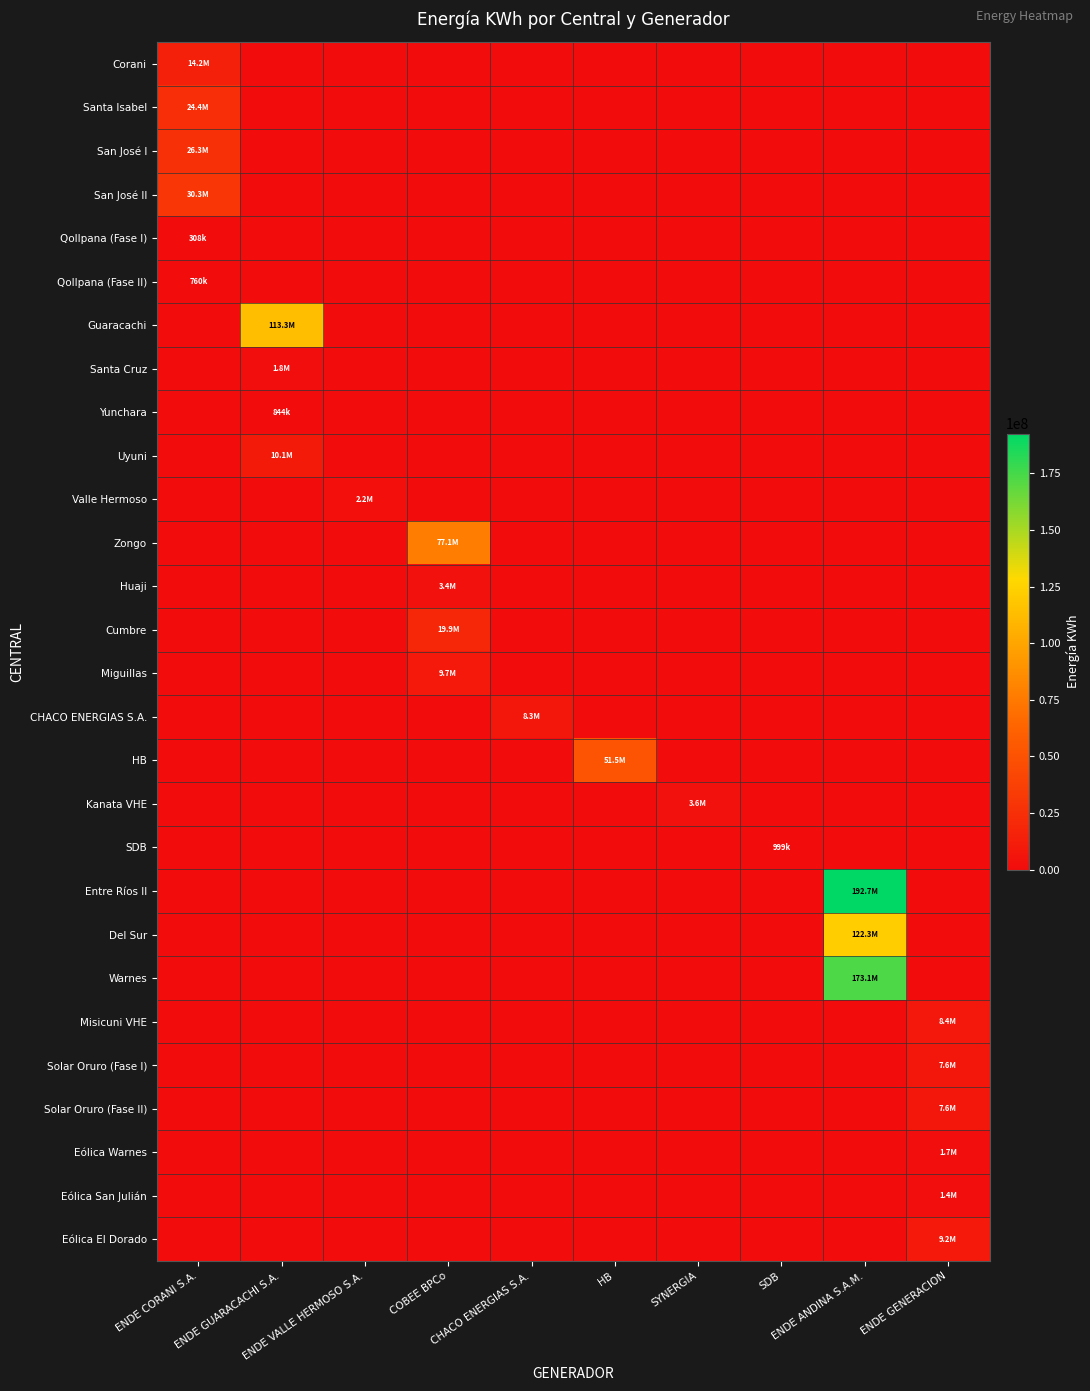

Reading left to right, what are all the values shown in this chart?

Corani: ENDE CORANI S.A.=14213664	ENDE GUARACACHI S.A.=0	ENDE VALLE HERMOSO S.A.=0	COBEE BPCo=0	CHACO ENERGIAS S.A.=0	HB=0	SYNERGIA=0	SDB=0	ENDE ANDINA S.A.M.=0	ENDE GENERACION=0
Santa Isabel: ENDE CORANI S.A.=24397967	ENDE GUARACACHI S.A.=0	ENDE VALLE HERMOSO S.A.=0	COBEE BPCo=0	CHACO ENERGIAS S.A.=0	HB=0	SYNERGIA=0	SDB=0	ENDE ANDINA S.A.M.=0	ENDE GENERACION=0
San José I: ENDE CORANI S.A.=26305290	ENDE GUARACACHI S.A.=0	ENDE VALLE HERMOSO S.A.=0	COBEE BPCo=0	CHACO ENERGIAS S.A.=0	HB=0	SYNERGIA=0	SDB=0	ENDE ANDINA S.A.M.=0	ENDE GENERACION=0
San José II: ENDE CORANI S.A.=30331477	ENDE GUARACACHI S.A.=0	ENDE VALLE HERMOSO S.A.=0	COBEE BPCo=0	CHACO ENERGIAS S.A.=0	HB=0	SYNERGIA=0	SDB=0	ENDE ANDINA S.A.M.=0	ENDE GENERACION=0
Qollpana (Fase I): ENDE CORANI S.A.=307661	ENDE GUARACACHI S.A.=0	ENDE VALLE HERMOSO S.A.=0	COBEE BPCo=0	CHACO ENERGIAS S.A.=0	HB=0	SYNERGIA=0	SDB=0	ENDE ANDINA S.A.M.=0	ENDE GENERACION=0
Qollpana (Fase II): ENDE CORANI S.A.=759862	ENDE GUARACACHI S.A.=0	ENDE VALLE HERMOSO S.A.=0	COBEE BPCo=0	CHACO ENERGIAS S.A.=0	HB=0	SYNERGIA=0	SDB=0	ENDE ANDINA S.A.M.=0	ENDE GENERACION=0
Guaracachi: ENDE CORANI S.A.=0	ENDE GUARACACHI S.A.=113316889	ENDE VALLE HERMOSO S.A.=0	COBEE BPCo=0	CHACO ENERGIAS S.A.=0	HB=0	SYNERGIA=0	SDB=0	ENDE ANDINA S.A.M.=0	ENDE GENERACION=0
Santa Cruz: ENDE CORANI S.A.=0	ENDE GUARACACHI S.A.=1794461	ENDE VALLE HERMOSO S.A.=0	COBEE BPCo=0	CHACO ENERGIAS S.A.=0	HB=0	SYNERGIA=0	SDB=0	ENDE ANDINA S.A.M.=0	ENDE GENERACION=0
Yunchara: ENDE CORANI S.A.=0	ENDE GUARACACHI S.A.=843503	ENDE VALLE HERMOSO S.A.=0	COBEE BPCo=0	CHACO ENERGIAS S.A.=0	HB=0	SYNERGIA=0	SDB=0	ENDE ANDINA S.A.M.=0	ENDE GENERACION=0
Uyuni: ENDE CORANI S.A.=0	ENDE GUARACACHI S.A.=10119803	ENDE VALLE HERMOSO S.A.=0	COBEE BPCo=0	CHACO ENERGIAS S.A.=0	HB=0	SYNERGIA=0	SDB=0	ENDE ANDINA S.A.M.=0	ENDE GENERACION=0
Valle Hermoso: ENDE CORANI S.A.=0	ENDE GUARACACHI S.A.=0	ENDE VALLE HERMOSO S.A.=2161505	COBEE BPCo=0	CHACO ENERGIAS S.A.=0	HB=0	SYNERGIA=0	SDB=0	ENDE ANDINA S.A.M.=0	ENDE GENERACION=0
Zongo: ENDE CORANI S.A.=0	ENDE GUARACACHI S.A.=0	ENDE VALLE HERMOSO S.A.=0	COBEE BPCo=77145422	CHACO ENERGIAS S.A.=0	HB=0	SYNERGIA=0	SDB=0	ENDE ANDINA S.A.M.=0	ENDE GENERACION=0
Huaji: ENDE CORANI S.A.=0	ENDE GUARACACHI S.A.=0	ENDE VALLE HERMOSO S.A.=0	COBEE BPCo=3424667	CHACO ENERGIAS S.A.=0	HB=0	SYNERGIA=0	SDB=0	ENDE ANDINA S.A.M.=0	ENDE GENERACION=0
Cumbre: ENDE CORANI S.A.=0	ENDE GUARACACHI S.A.=0	ENDE VALLE HERMOSO S.A.=0	COBEE BPCo=19861453	CHACO ENERGIAS S.A.=0	HB=0	SYNERGIA=0	SDB=0	ENDE ANDINA S.A.M.=0	ENDE GENERACION=0
Miguillas: ENDE CORANI S.A.=0	ENDE GUARACACHI S.A.=0	ENDE VALLE HERMOSO S.A.=0	COBEE BPCo=9734139	CHACO ENERGIAS S.A.=0	HB=0	SYNERGIA=0	SDB=0	ENDE ANDINA S.A.M.=0	ENDE GENERACION=0
CHACO ENERGIAS S.A.: ENDE CORANI S.A.=0	ENDE GUARACACHI S.A.=0	ENDE VALLE HERMOSO S.A.=0	COBEE BPCo=0	CHACO ENERGIAS S.A.=8277765	HB=0	SYNERGIA=0	SDB=0	ENDE ANDINA S.A.M.=0	ENDE GENERACION=0
HB: ENDE CORANI S.A.=0	ENDE GUARACACHI S.A.=0	ENDE VALLE HERMOSO S.A.=0	COBEE BPCo=0	CHACO ENERGIAS S.A.=0	HB=51458252	SYNERGIA=0	SDB=0	ENDE ANDINA S.A.M.=0	ENDE GENERACION=0
Kanata VHE: ENDE CORANI S.A.=0	ENDE GUARACACHI S.A.=0	ENDE VALLE HERMOSO S.A.=0	COBEE BPCo=0	CHACO ENERGIAS S.A.=0	HB=0	SYNERGIA=3621520	SDB=0	ENDE ANDINA S.A.M.=0	ENDE GENERACION=0
SDB: ENDE CORANI S.A.=0	ENDE GUARACACHI S.A.=0	ENDE VALLE HERMOSO S.A.=0	COBEE BPCo=0	CHACO ENERGIAS S.A.=0	HB=0	SYNERGIA=0	SDB=998960	ENDE ANDINA S.A.M.=0	ENDE GENERACION=0
Entre Ríos II: ENDE CORANI S.A.=0	ENDE GUARACACHI S.A.=0	ENDE VALLE HERMOSO S.A.=0	COBEE BPCo=0	CHACO ENERGIAS S.A.=0	HB=0	SYNERGIA=0	SDB=0	ENDE ANDINA S.A.M.=192650299	ENDE GENERACION=0
Del Sur: ENDE CORANI S.A.=0	ENDE GUARACACHI S.A.=0	ENDE VALLE HERMOSO S.A.=0	COBEE BPCo=0	CHACO ENERGIAS S.A.=0	HB=0	SYNERGIA=0	SDB=0	ENDE ANDINA S.A.M.=122273053	ENDE GENERACION=0
Warnes: ENDE CORANI S.A.=0	ENDE GUARACACHI S.A.=0	ENDE VALLE HERMOSO S.A.=0	COBEE BPCo=0	CHACO ENERGIAS S.A.=0	HB=0	SYNERGIA=0	SDB=0	ENDE ANDINA S.A.M.=173144736	ENDE GENERACION=0
Misicuni VHE: ENDE CORANI S.A.=0	ENDE GUARACACHI S.A.=0	ENDE VALLE HERMOSO S.A.=0	COBEE BPCo=0	CHACO ENERGIAS S.A.=0	HB=0	SYNERGIA=0	SDB=0	ENDE ANDINA S.A.M.=0	ENDE GENERACION=8362480
Solar Oruro (Fase I): ENDE CORANI S.A.=0	ENDE GUARACACHI S.A.=0	ENDE VALLE HERMOSO S.A.=0	COBEE BPCo=0	CHACO ENERGIAS S.A.=0	HB=0	SYNERGIA=0	SDB=0	ENDE ANDINA S.A.M.=0	ENDE GENERACION=7567252
Solar Oruro (Fase II): ENDE CORANI S.A.=0	ENDE GUARACACHI S.A.=0	ENDE VALLE HERMOSO S.A.=0	COBEE BPCo=0	CHACO ENERGIAS S.A.=0	HB=0	SYNERGIA=0	SDB=0	ENDE ANDINA S.A.M.=0	ENDE GENERACION=7578651
Eólica Warnes: ENDE CORANI S.A.=0	ENDE GUARACACHI S.A.=0	ENDE VALLE HERMOSO S.A.=0	COBEE BPCo=0	CHACO ENERGIAS S.A.=0	HB=0	SYNERGIA=0	SDB=0	ENDE ANDINA S.A.M.=0	ENDE GENERACION=1665825
Eólica San Julián: ENDE CORANI S.A.=0	ENDE GUARACACHI S.A.=0	ENDE VALLE HERMOSO S.A.=0	COBEE BPCo=0	CHACO ENERGIAS S.A.=0	HB=0	SYNERGIA=0	SDB=0	ENDE ANDINA S.A.M.=0	ENDE GENERACION=1352616
Eólica El Dorado: ENDE CORANI S.A.=0	ENDE GUARACACHI S.A.=0	ENDE VALLE HERMOSO S.A.=0	COBEE BPCo=0	CHACO ENERGIAS S.A.=0	HB=0	SYNERGIA=0	SDB=0	ENDE ANDINA S.A.M.=0	ENDE GENERACION=9245616